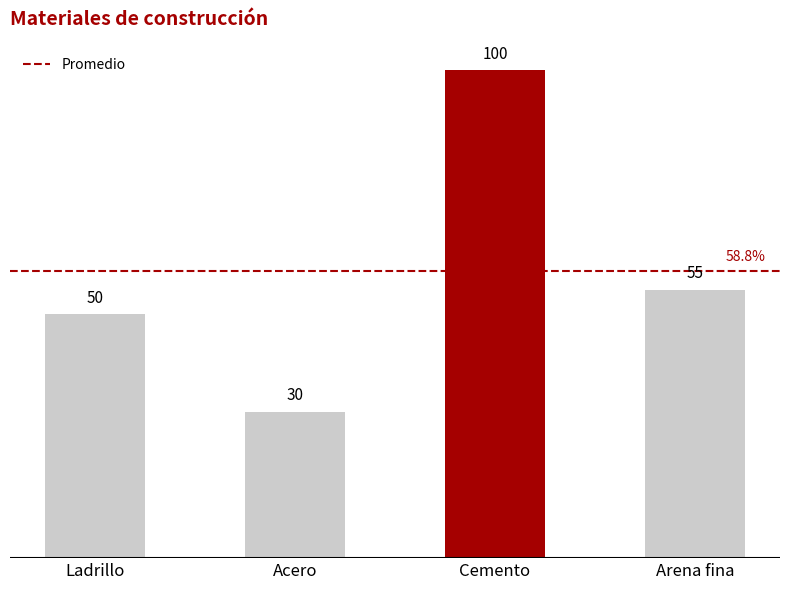

How many bars are there in total?

4